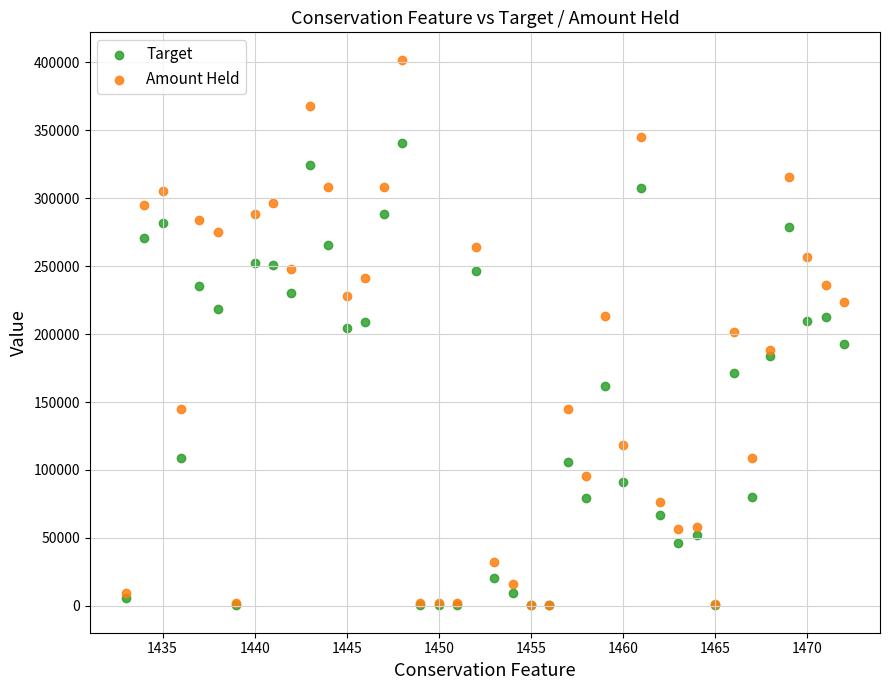

Which series has the largest Y range (max minus min)?

Amount Held